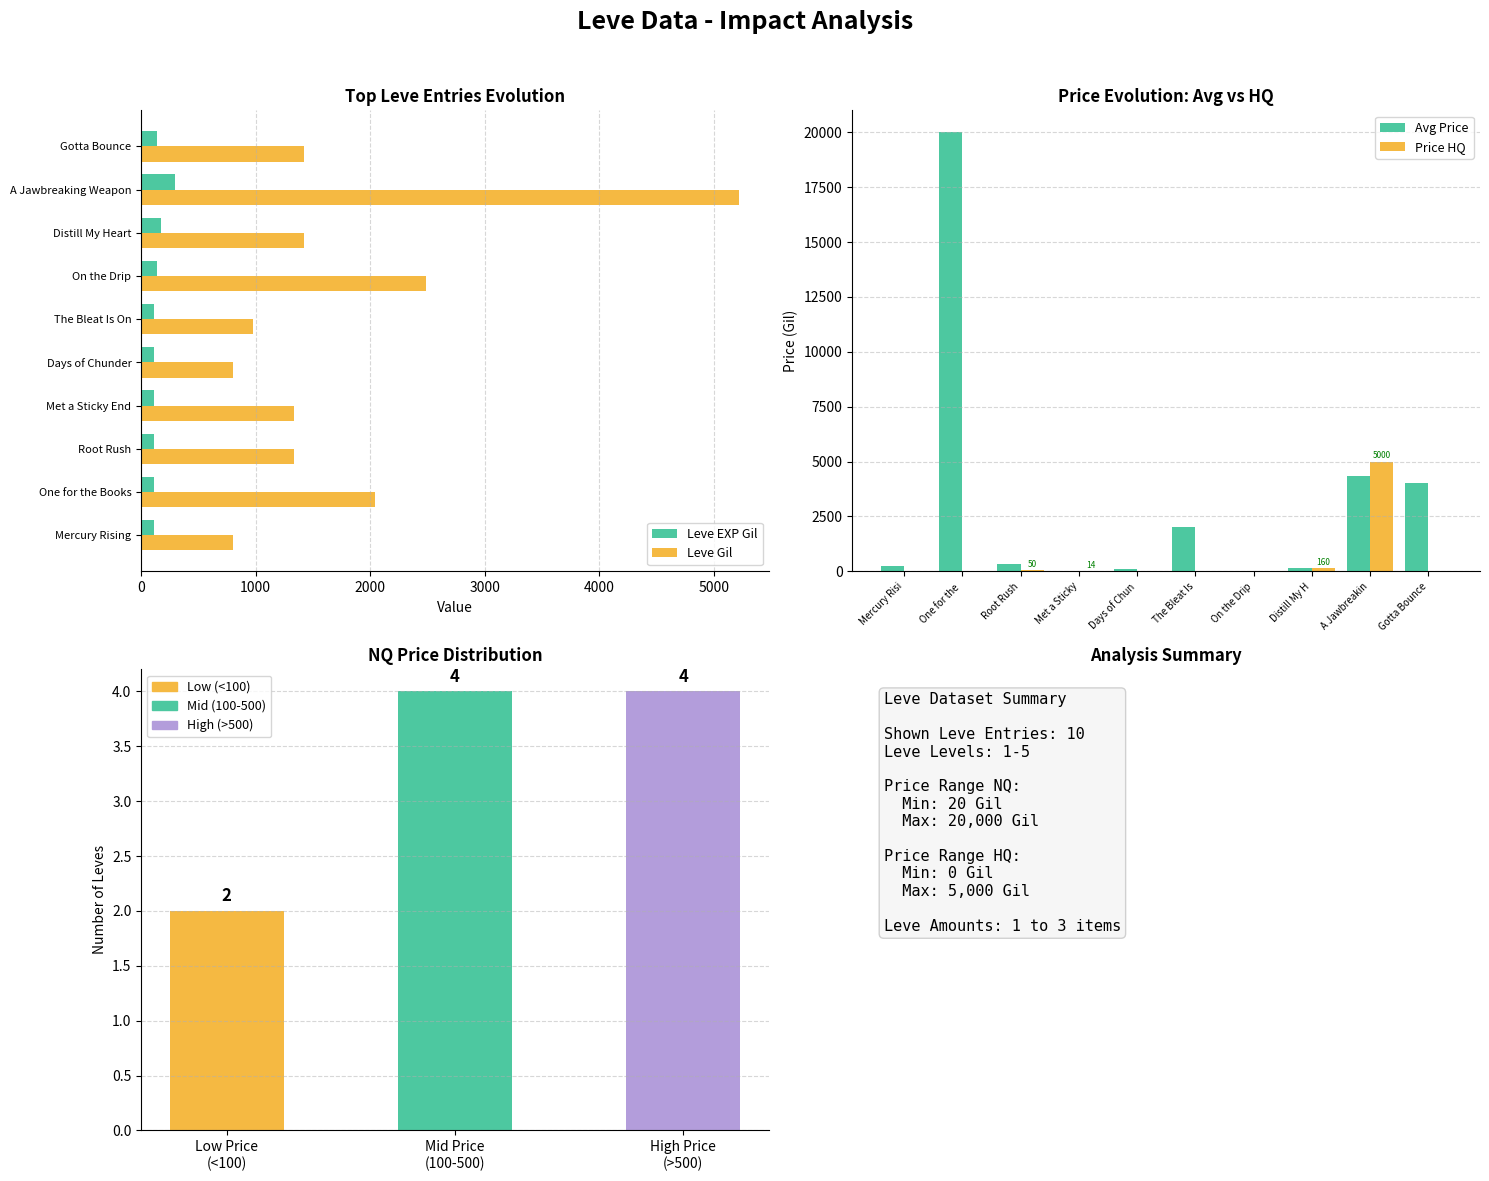

What is the sum of the Leve Gil values at One for the Books and Gotta Bounce?

3460